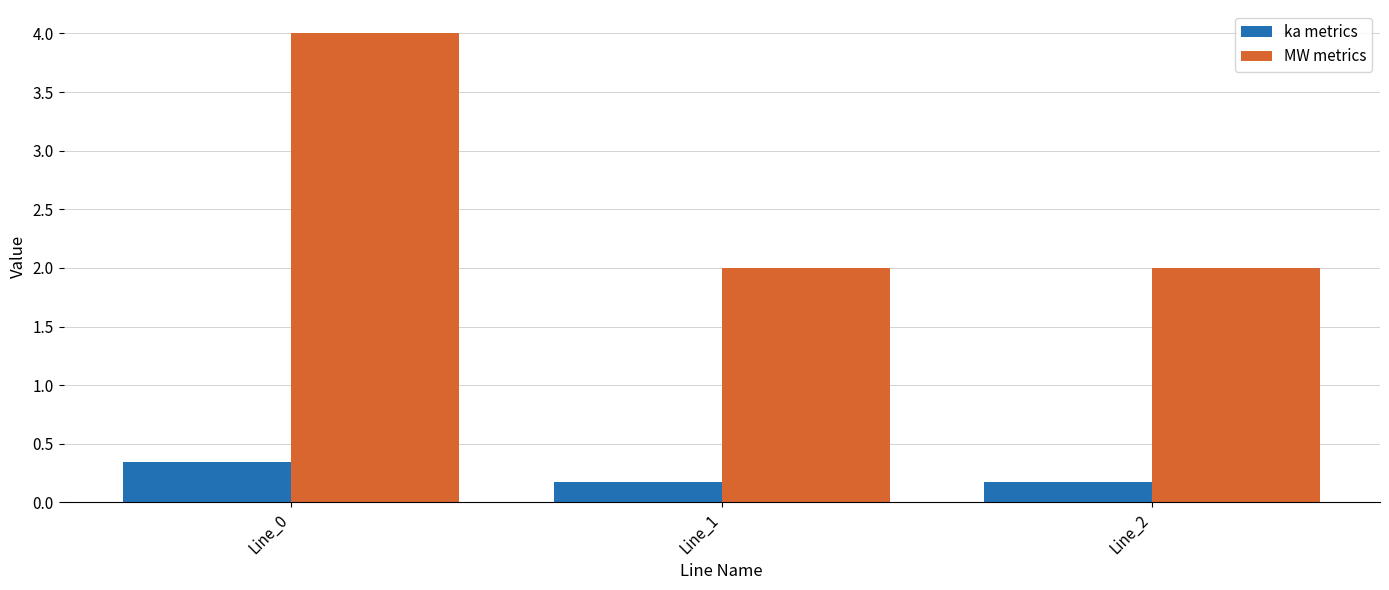

The pf_ikss_b_to_ka series shows 0.2 at Line_2. True or false?

True